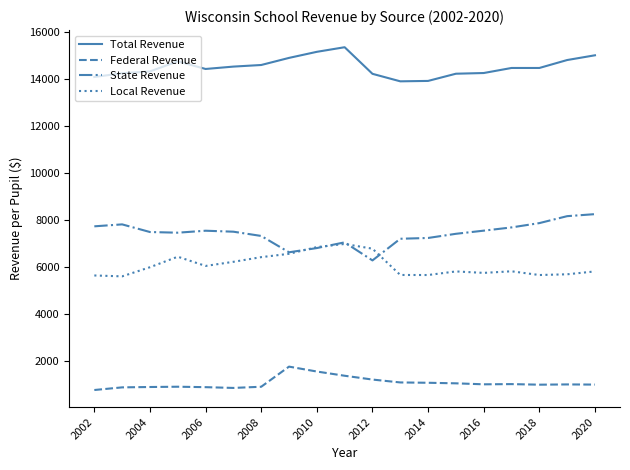

Which series has the largest total across all categories?

Total Revenue